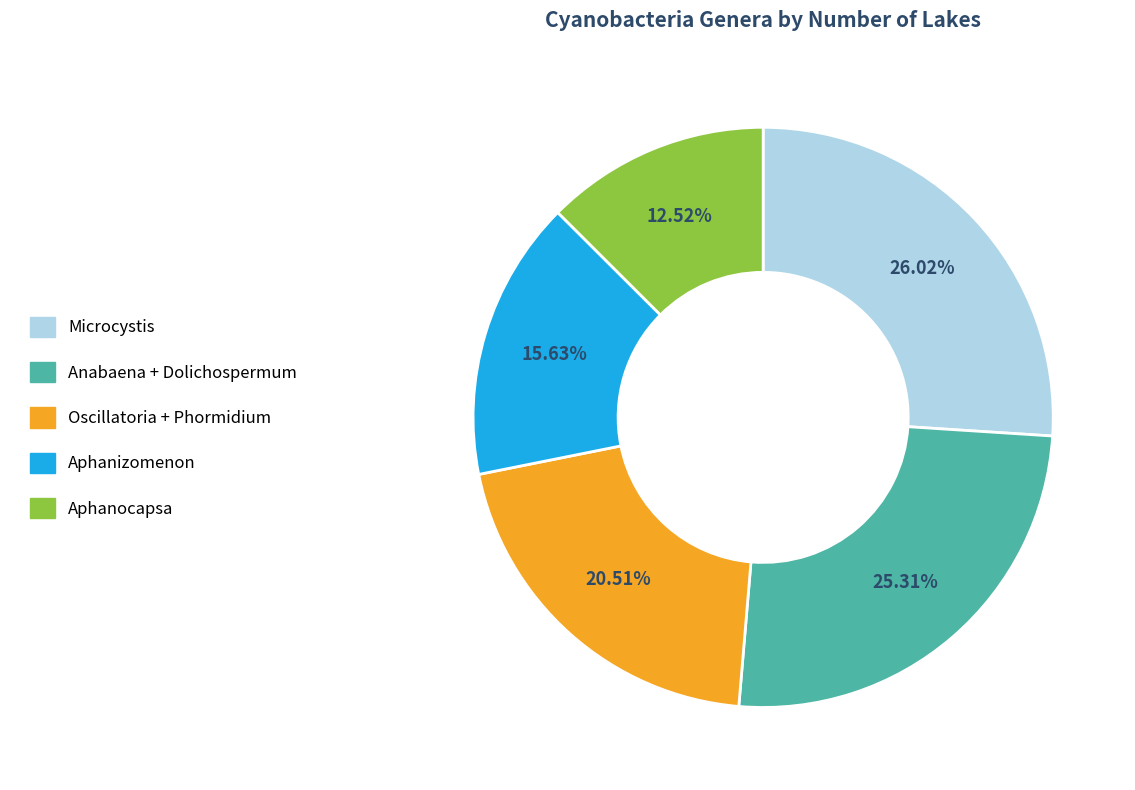

Is there a majority slice in this chart?

No